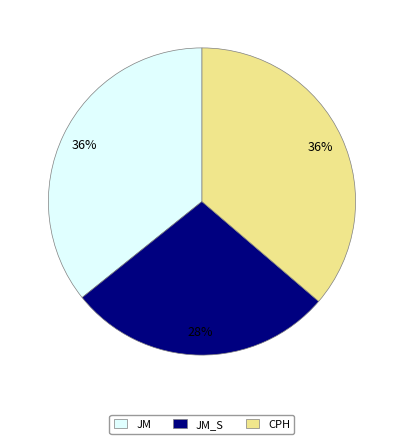

Is there a majority slice in this chart?

No